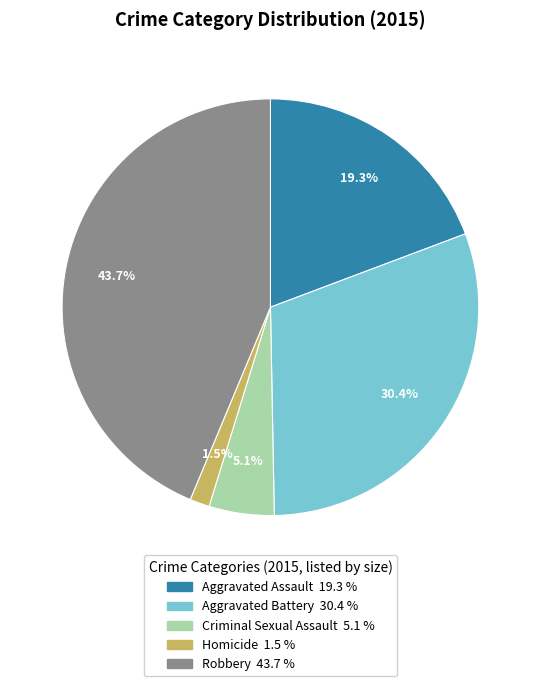

What is the total percentage of Homicide and Aggravated Assault?

20.8%